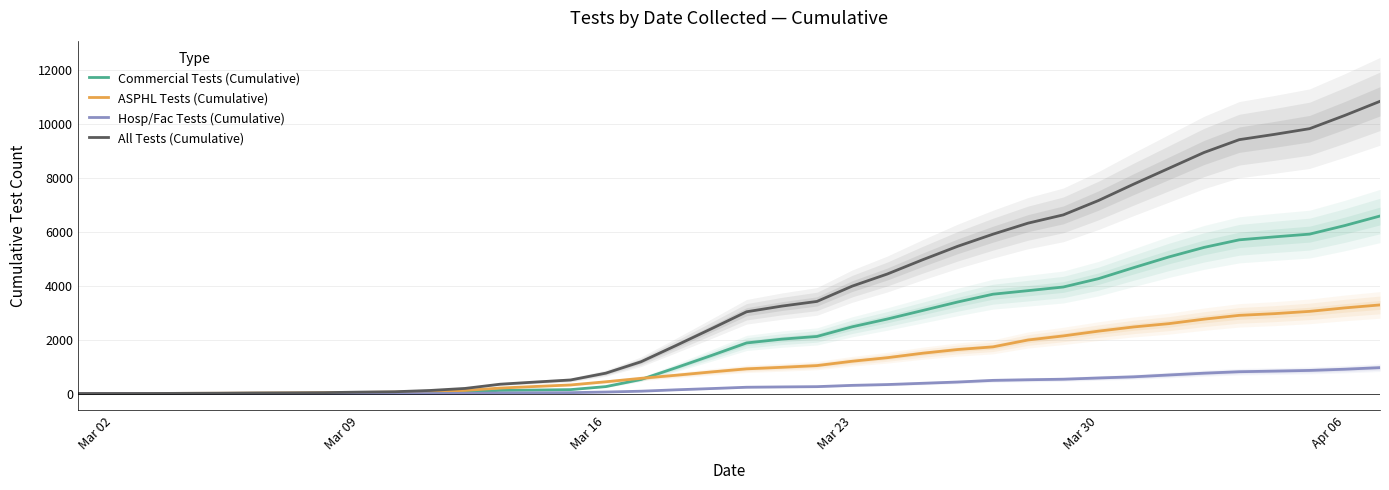

How many lines are shown in the chart?

4